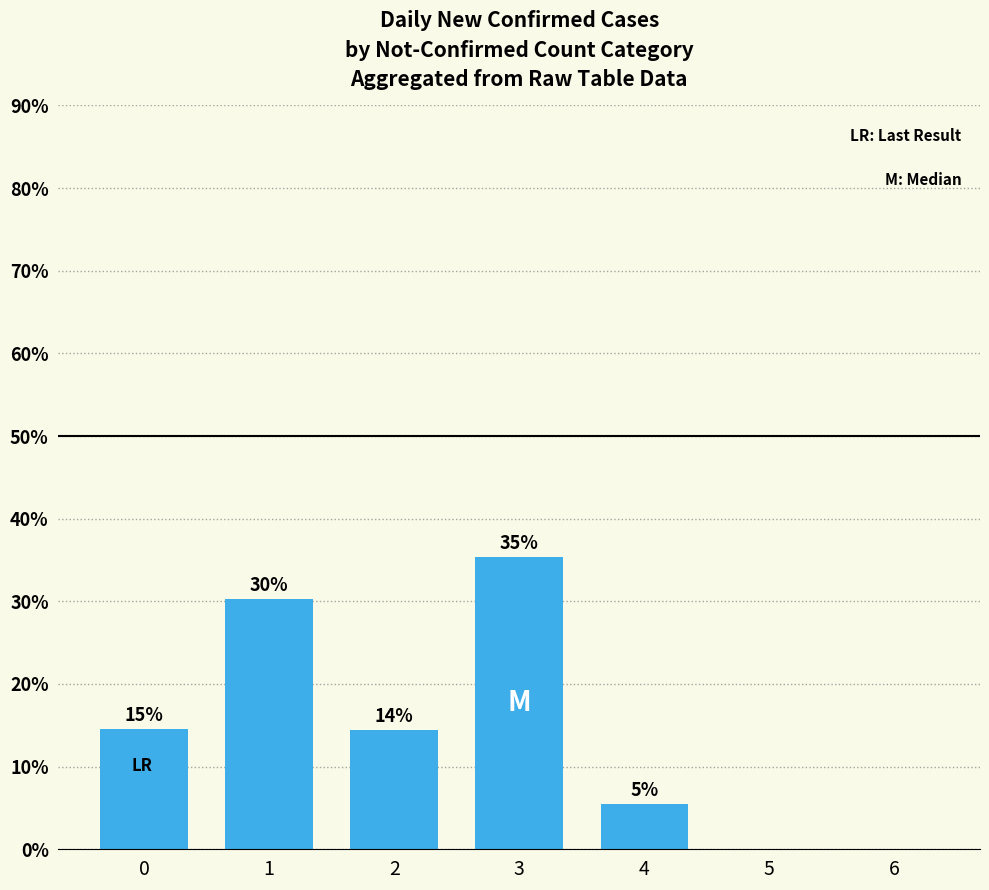

Are the bars horizontal?

No